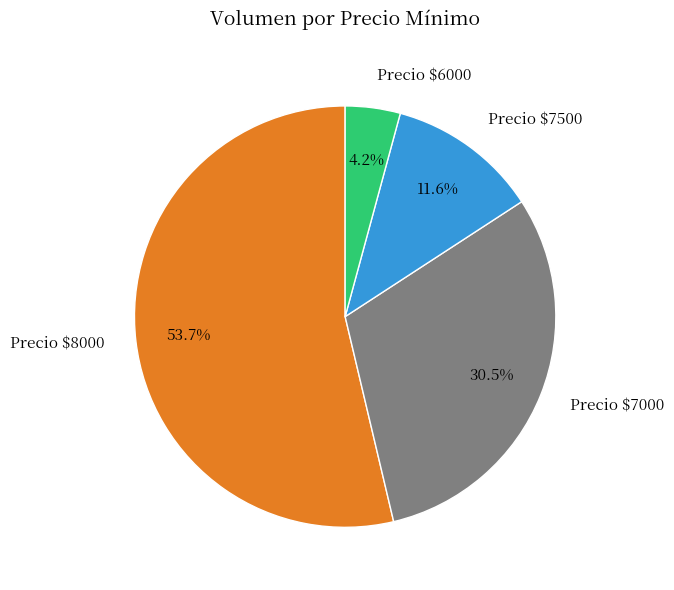

Does any single category account for the majority?

Yes